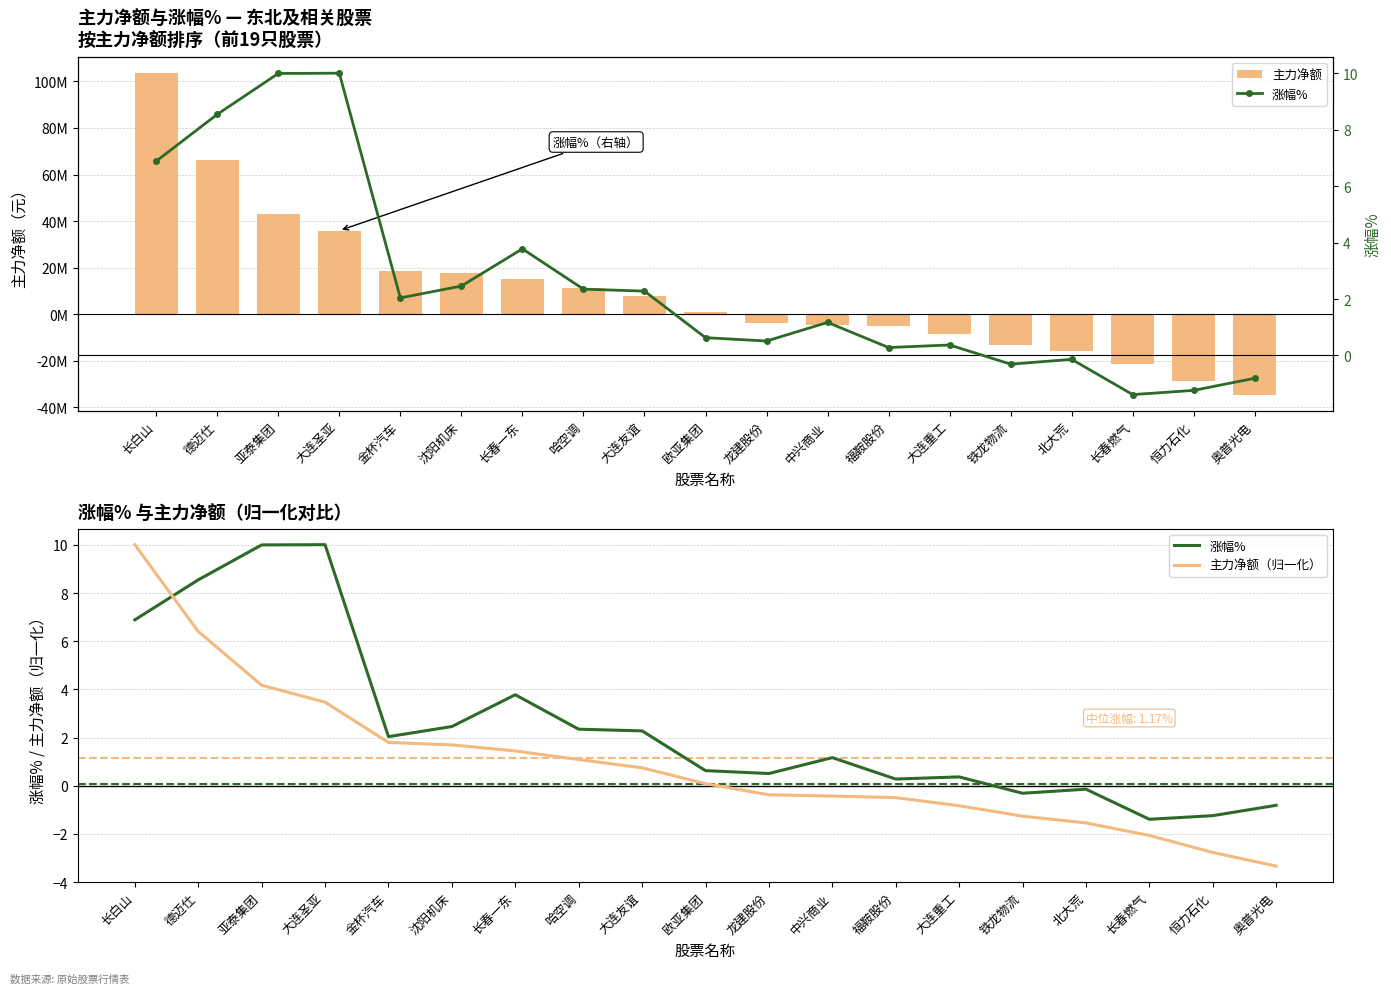

What is the label of the 16th bar from the left?

北大荒